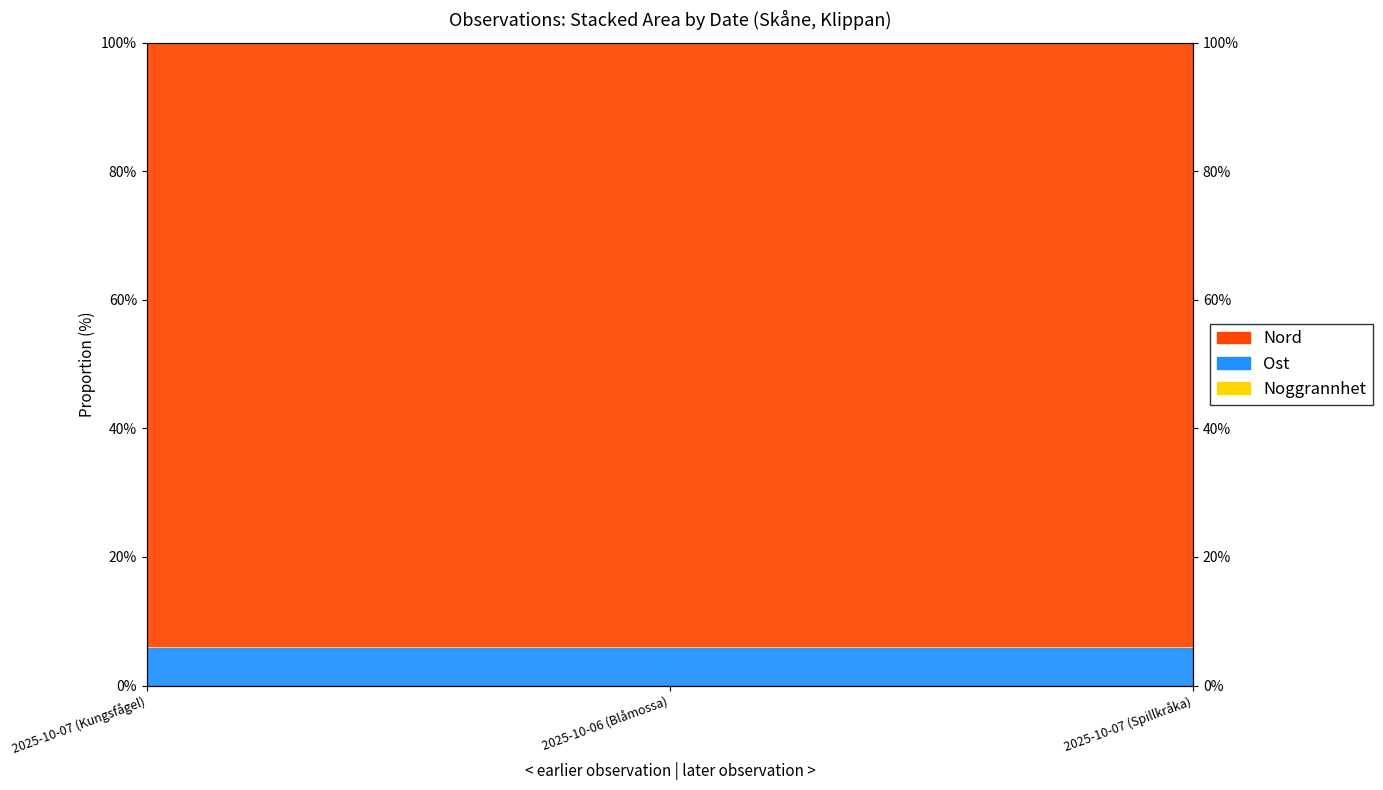

At how many categories does at least one series exceed 0?

3